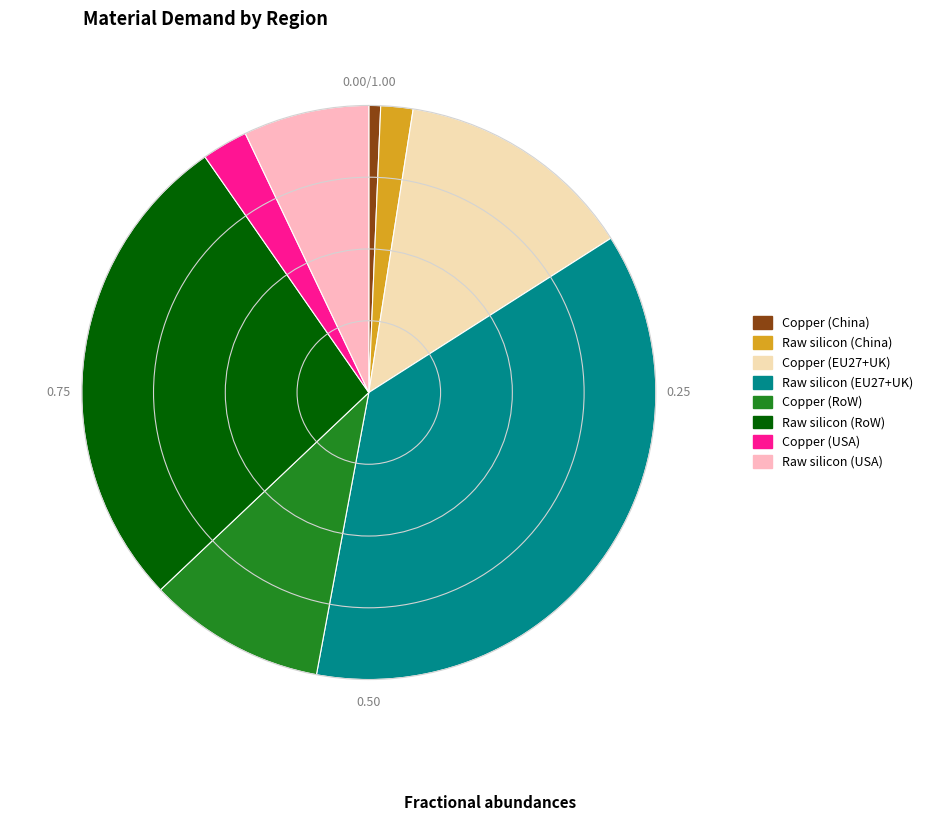

Is there a majority slice in this chart?

No